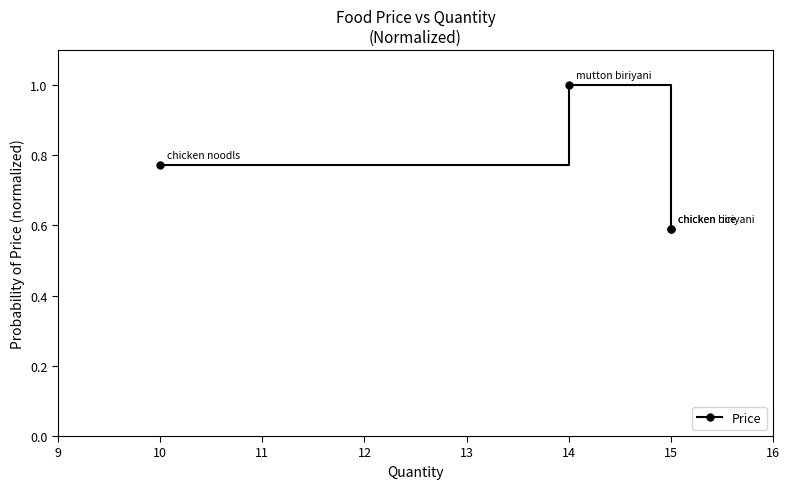

Count the values in the range 0 to 1.

4